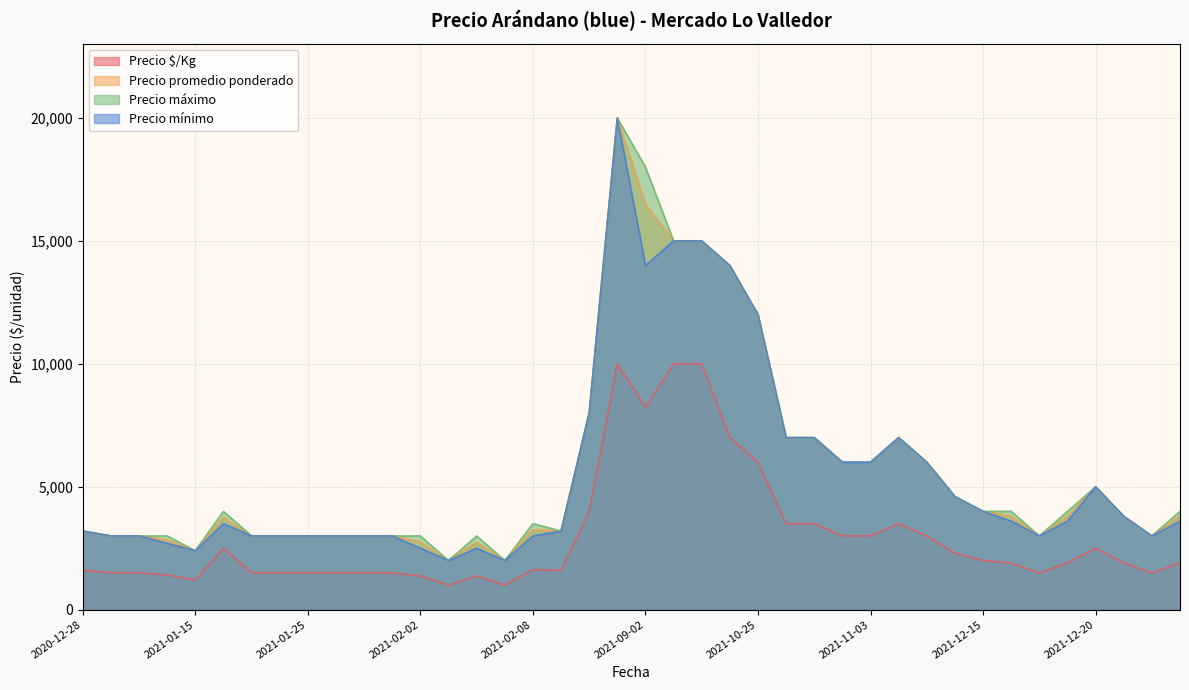

At which label is Precio $/Kg closest to 5500?

2021-10-25